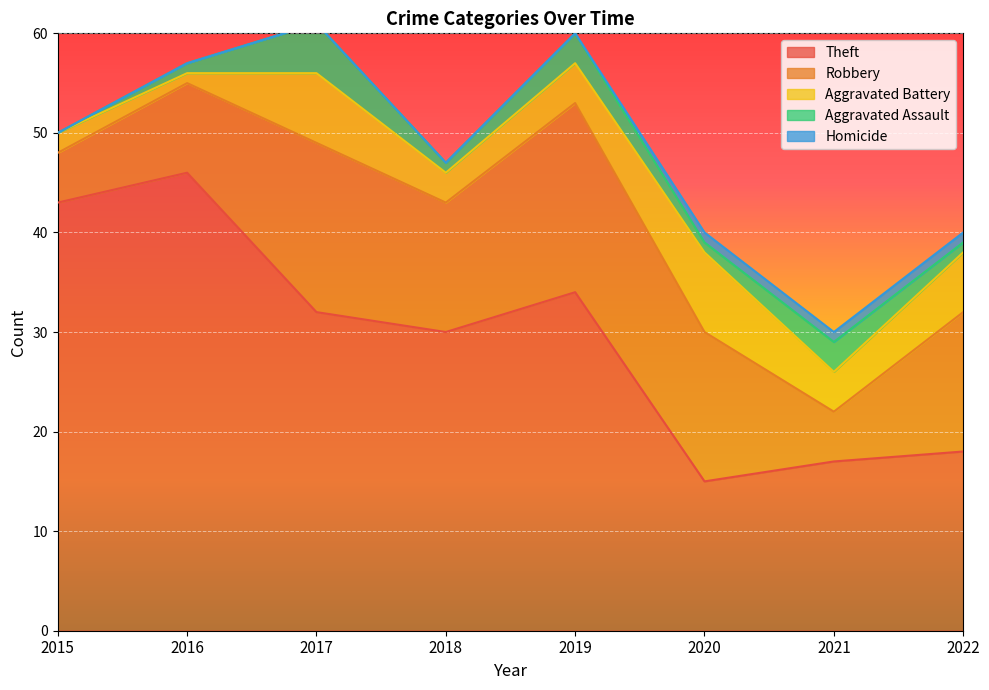

Reading left to right, transcribe all the data shown in this chart.

Theft: 2015=43	2016=46	2017=32	2018=30	2019=34	2020=15	2021=17	2022=18
Robbery: 2015=5	2016=9	2017=17	2018=13	2019=19	2020=15	2021=5	2022=14
Aggravated Battery: 2015=2	2016=1	2017=7	2018=3	2019=4	2020=8	2021=4	2022=6
Aggravated Assault: 2015=0	2016=1	2017=5	2018=1	2019=3	2020=1	2021=3	2022=1
Homicide: 2015=0	2016=0	2017=0	2018=0	2019=0	2020=1	2021=1	2022=1